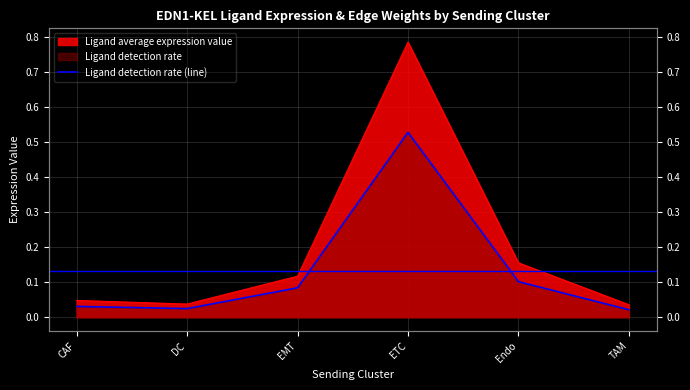

The value at CAF is 0.1. True or false?

False